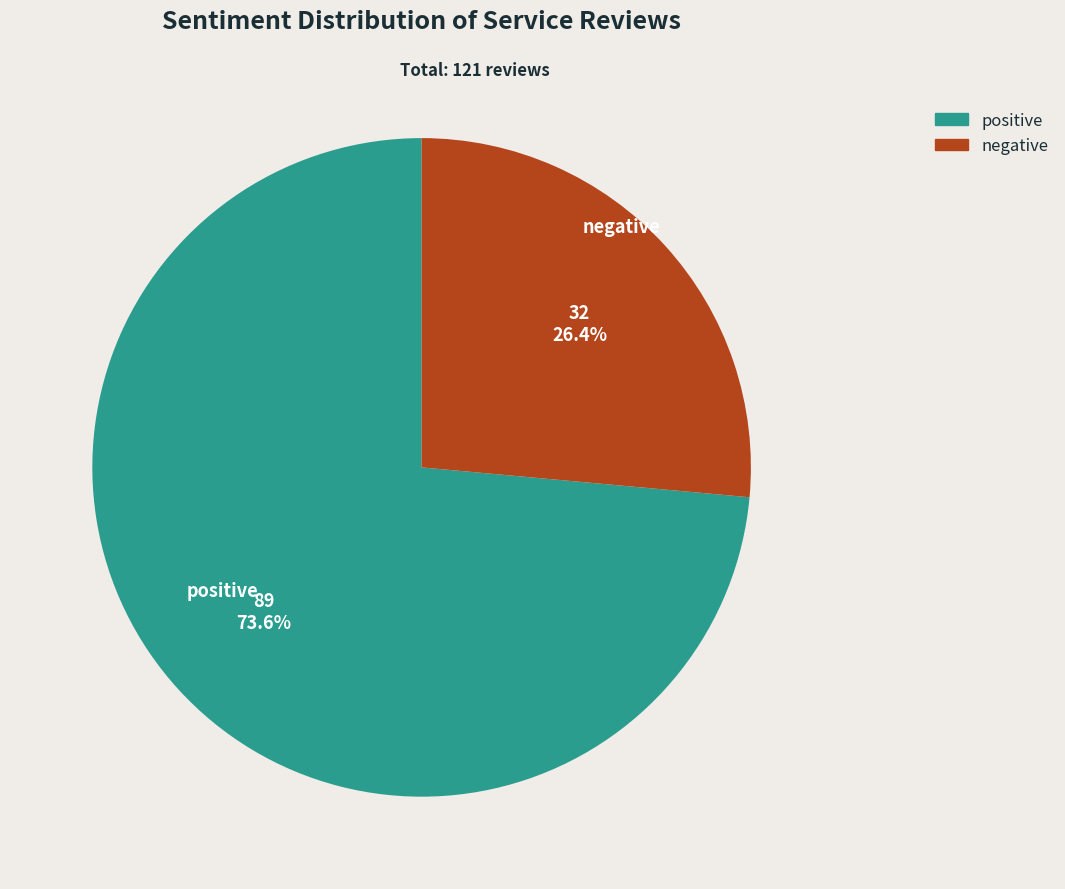

To the nearest percent, what is the combined percentage of positive and negative?

100%